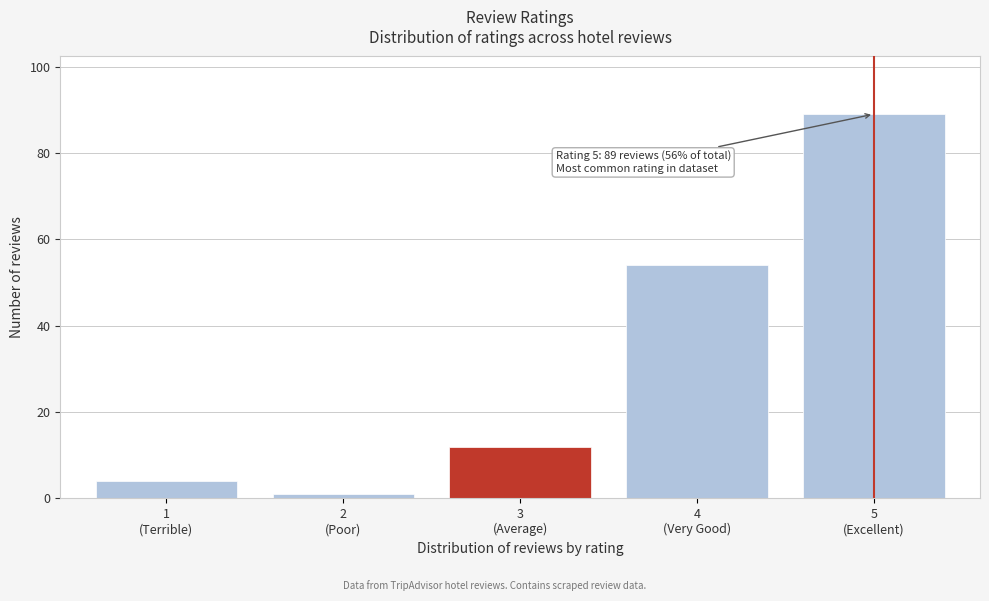

Reading right to left, extract all data points from this chart.

89	54	12	1	4